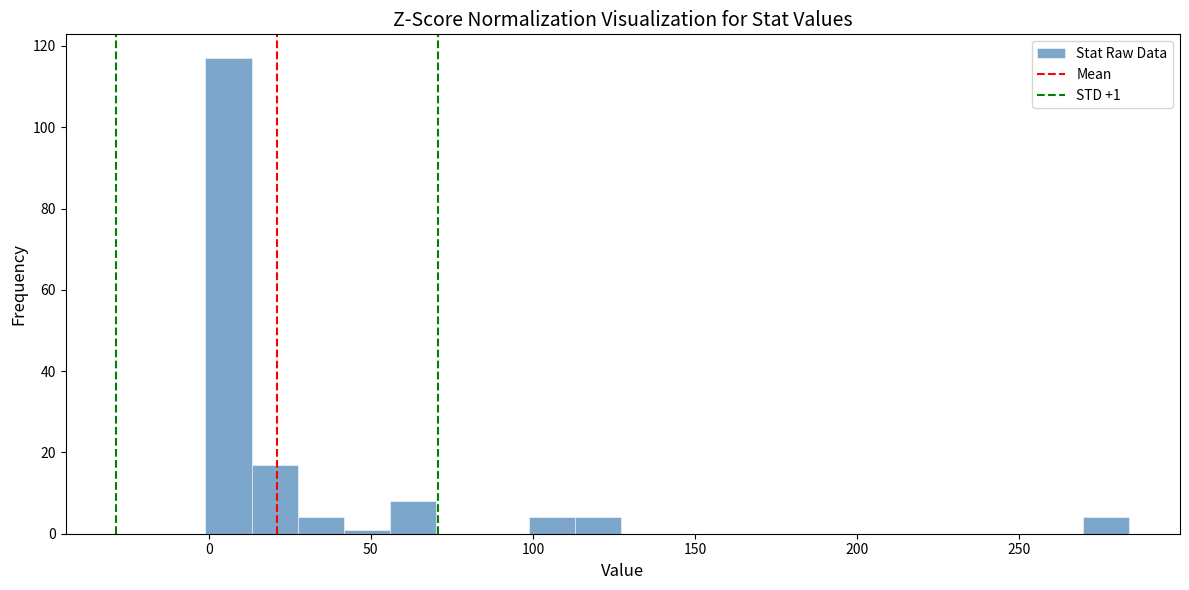

Around what value on the x-axis is the tallest bar? Give the approximate position of its centre, as read against the axis.

5